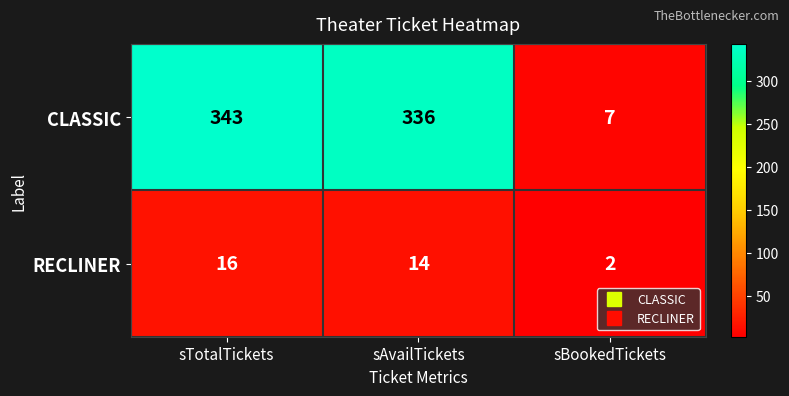

Rank the series by their maximum value, from highest to lowest.

CLASSIC, RECLINER